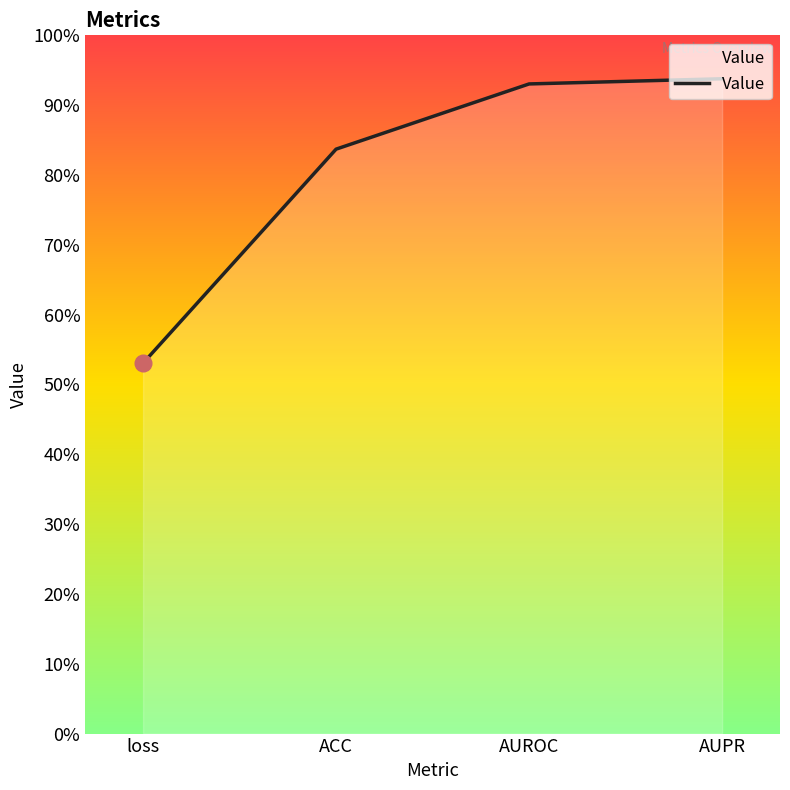

Does the chart display data point markers on the line(s)?

No